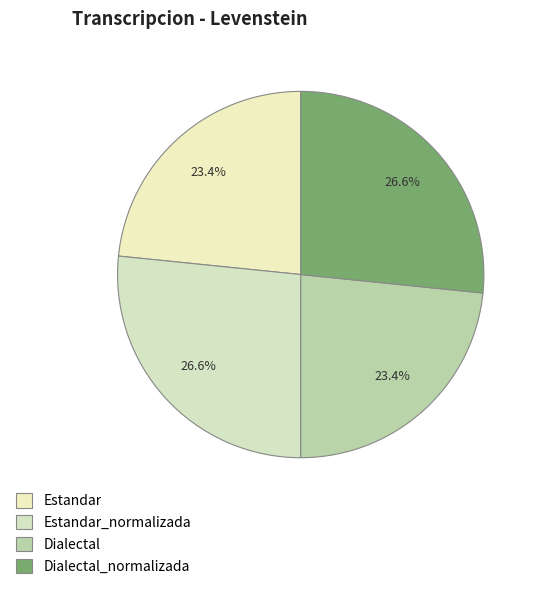

To the nearest percent, what percentage of the pie is Estandar?

23%